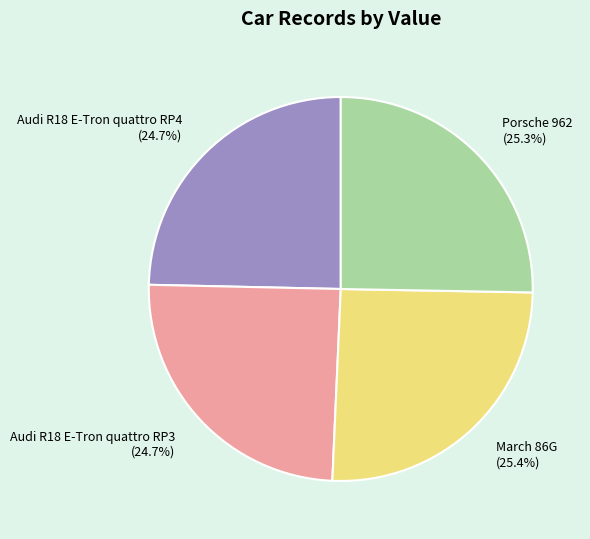

How much of the chart is everything except Audi R18 E-Tron quattro RP3?

75.3%